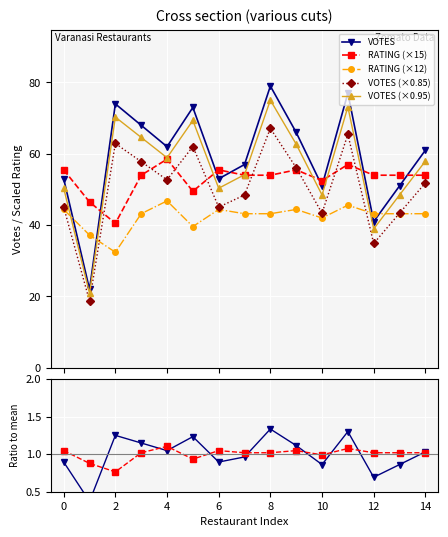

What is the value of the VOTES (×0.85) point at the 4th from the left?

57.8